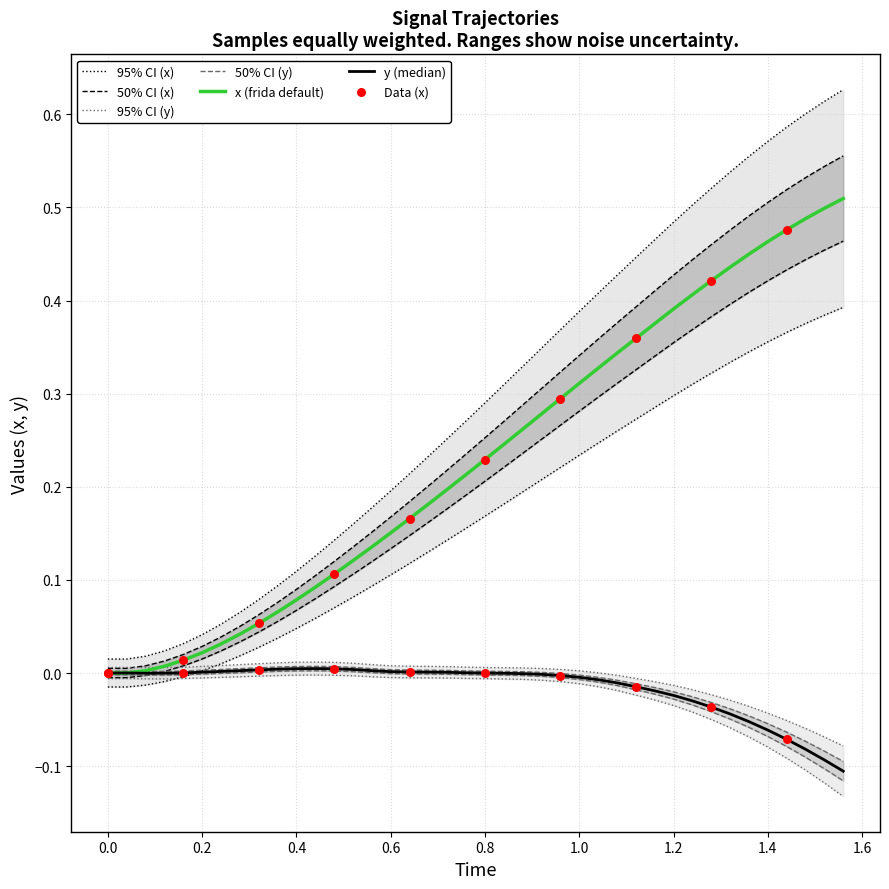

Which series has the widest spread of Y values?

x